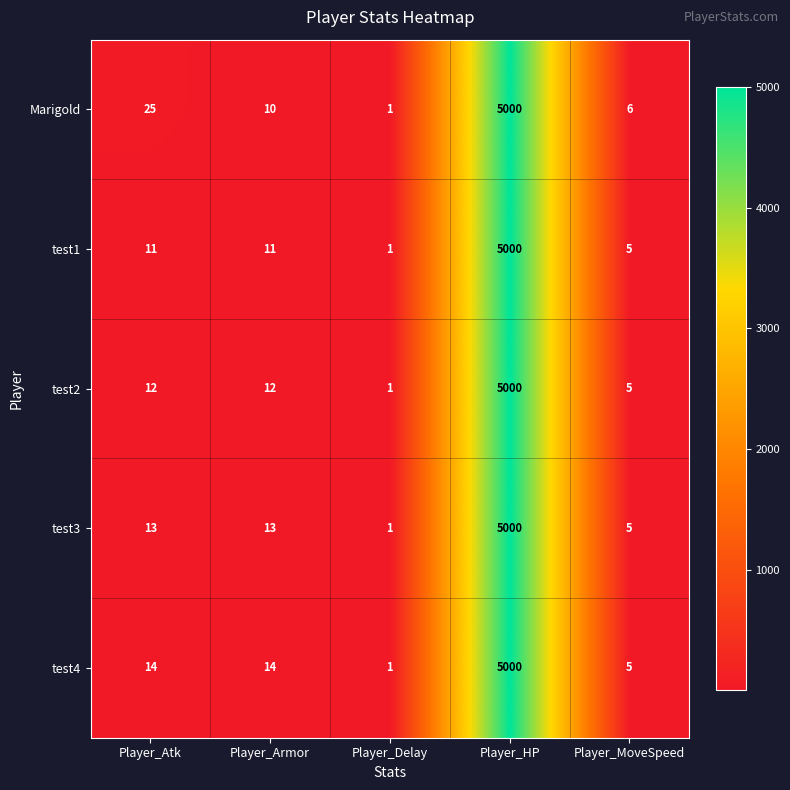

The value of test2 at Player_HP is 3226. True or false?

False